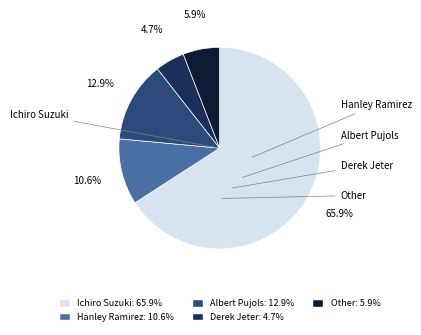

Rank the categories by value from highest to lowest.

Ichiro Suzuki, Albert Pujols, Hanley Ramirez, Other, Derek Jeter